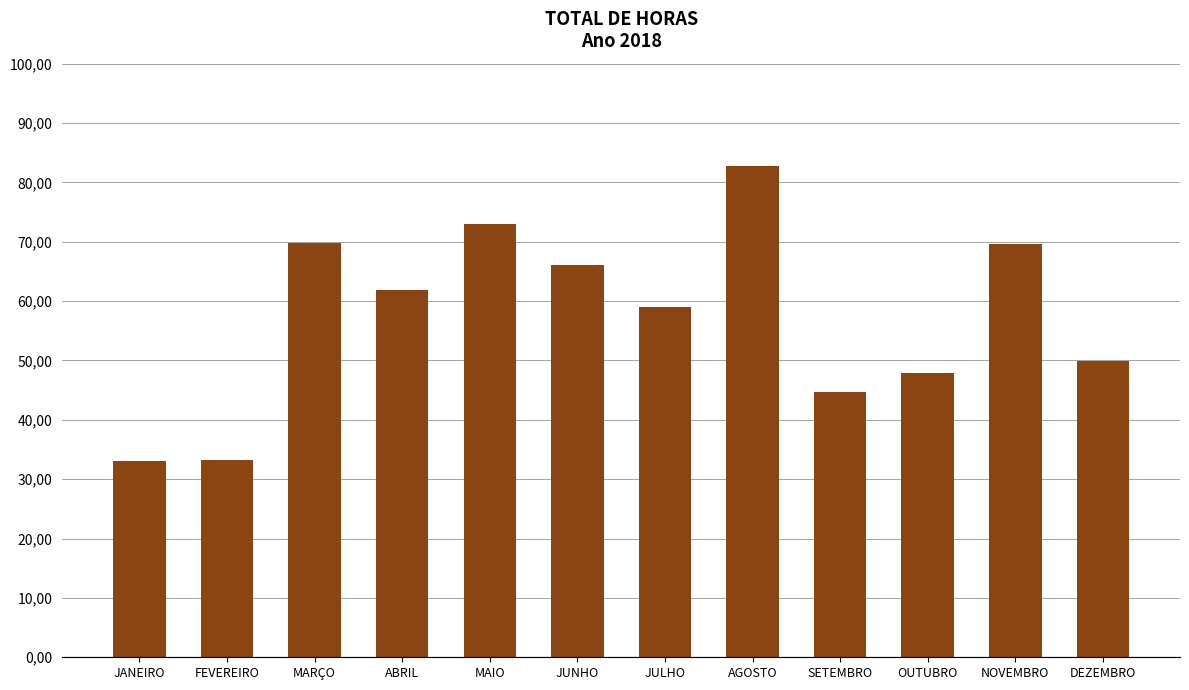

Is it true that the value at FEVEREIRO is 33.1?

True